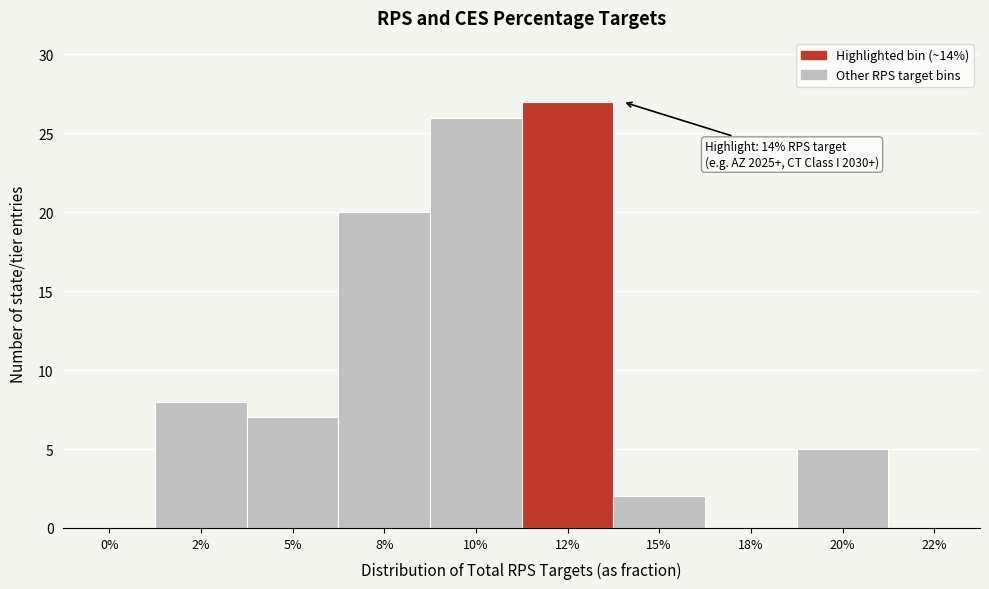

Reading right to left, extract all data points from this chart.

22%=0	20%=5	18%=0	15%=2	12%=27	10%=26	8%=20	5%=7	2%=8	0%=0